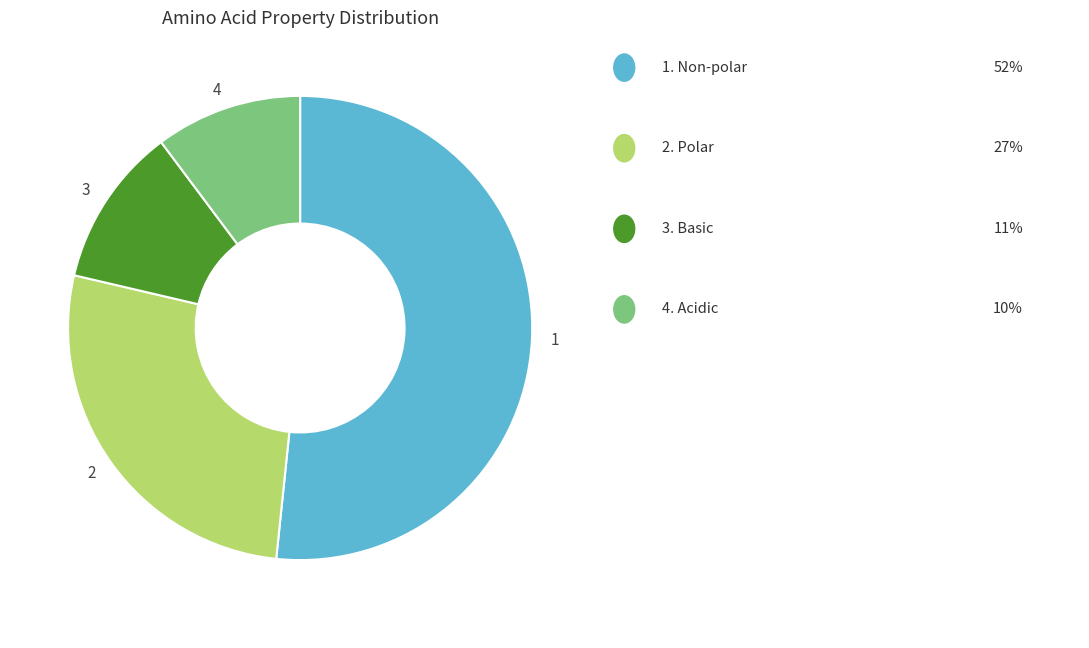

Rank the categories by value from lowest to highest.

4, 3, 2, 1